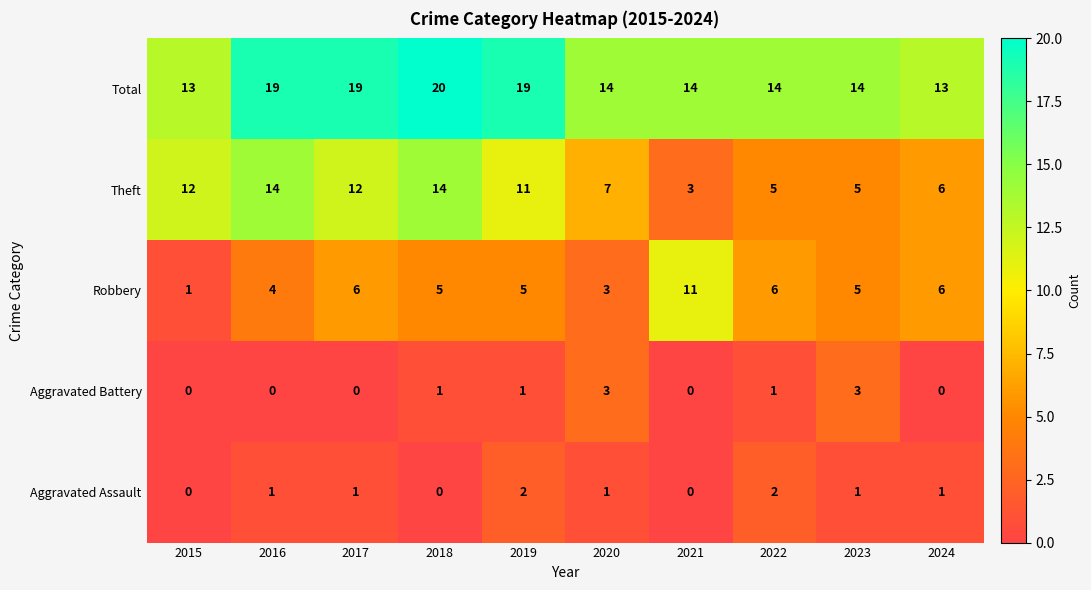

What is the total value across all series at 2019?

38